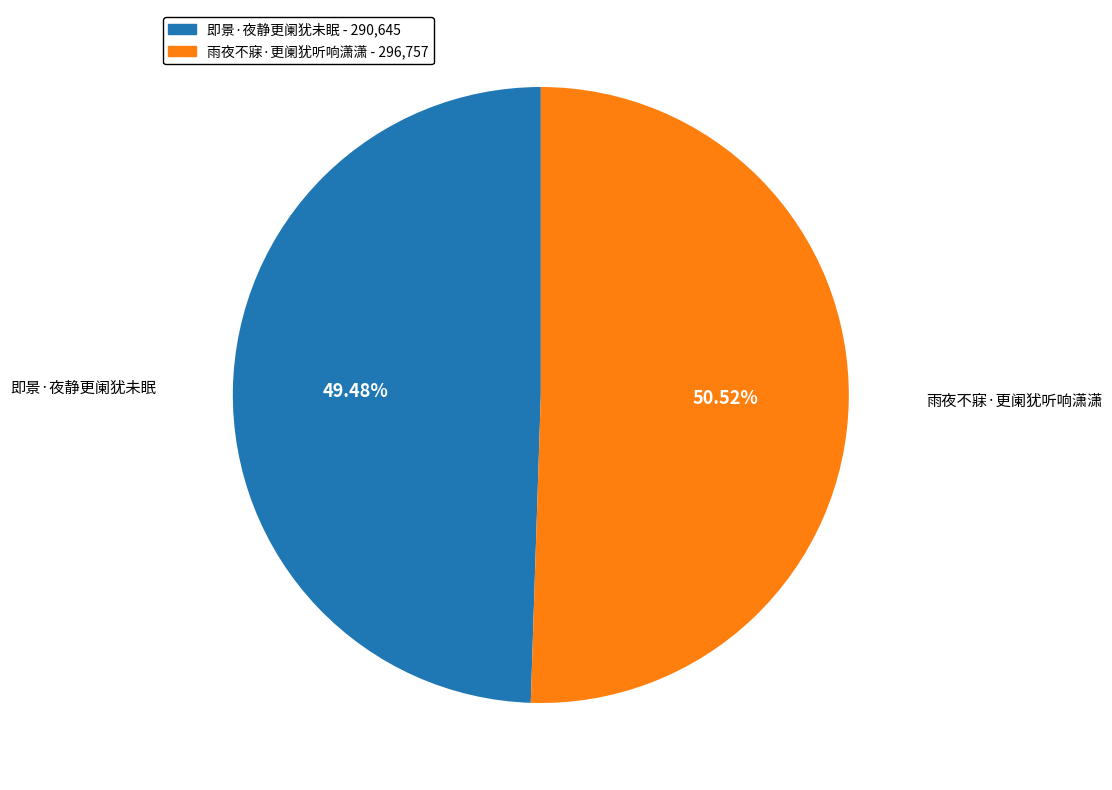

Rank the categories by value from lowest to highest.

即景·夜静更阑犹未眠, 雨夜不寐·更阑犹听响潇潇